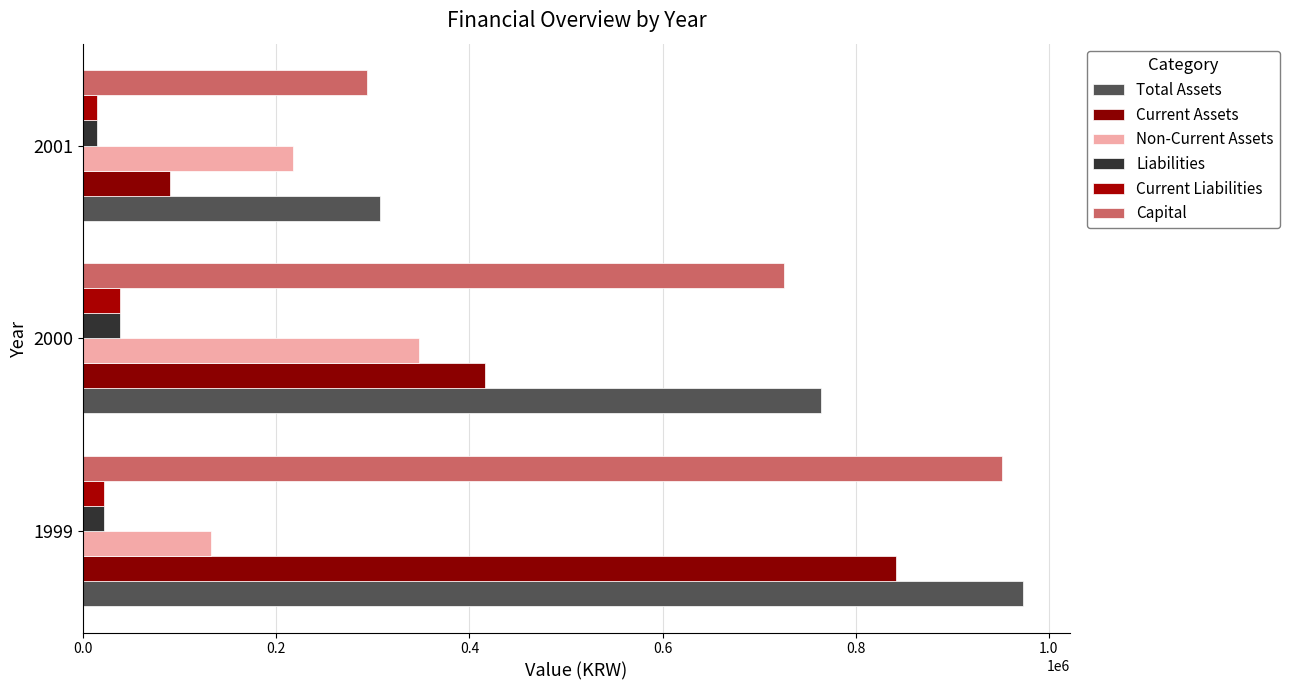

Where is Non-Current Assets nearest to the value 239803?

2001